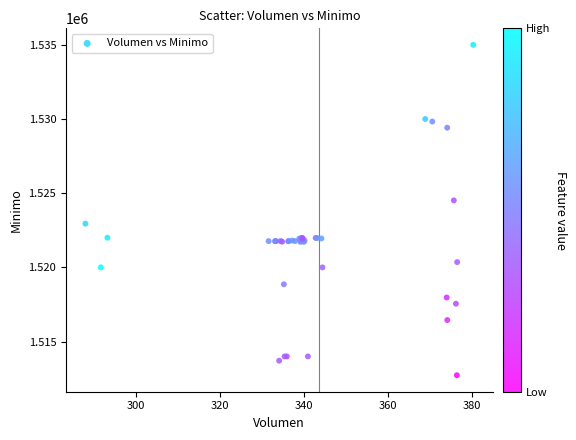

What Y value in the scatter plot is closest to 1523862?

1524513